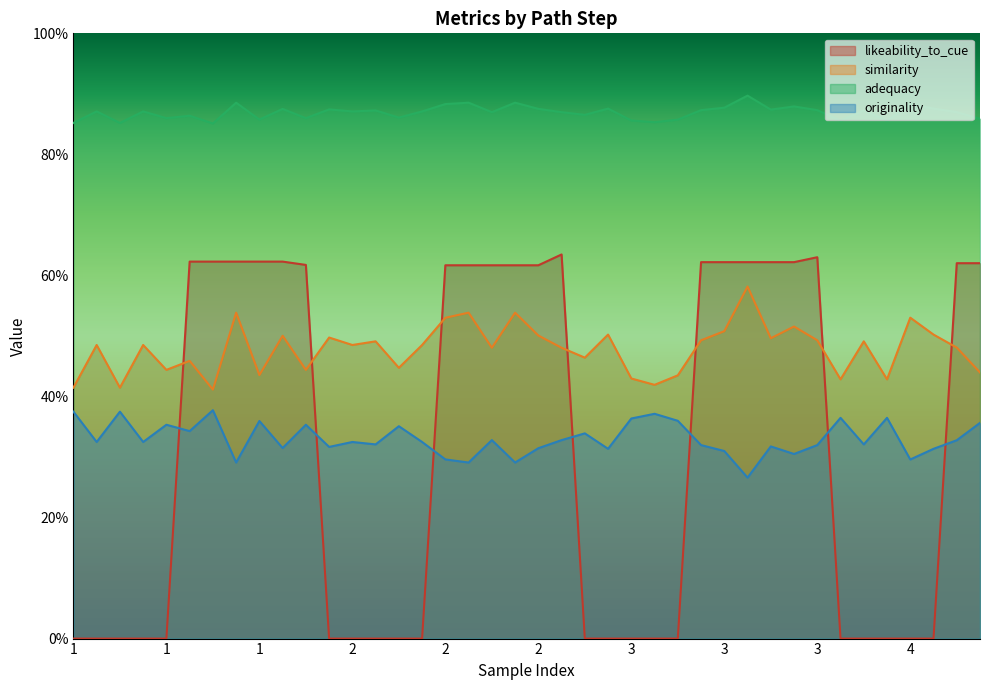

Where is the first local minimum for originality?

1